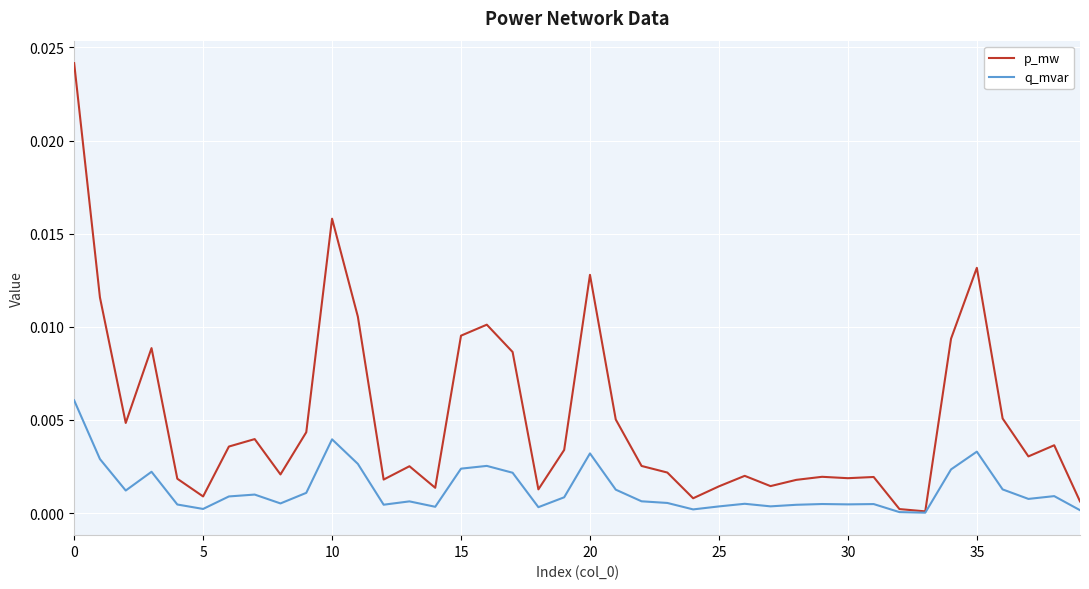

Which series has the largest total across all categories?

p_mw